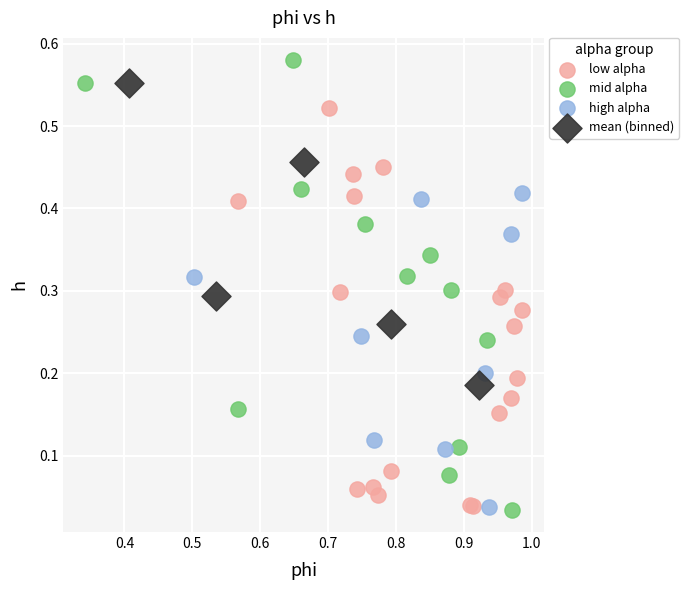

Which series contains the highest Y value?

mid alpha